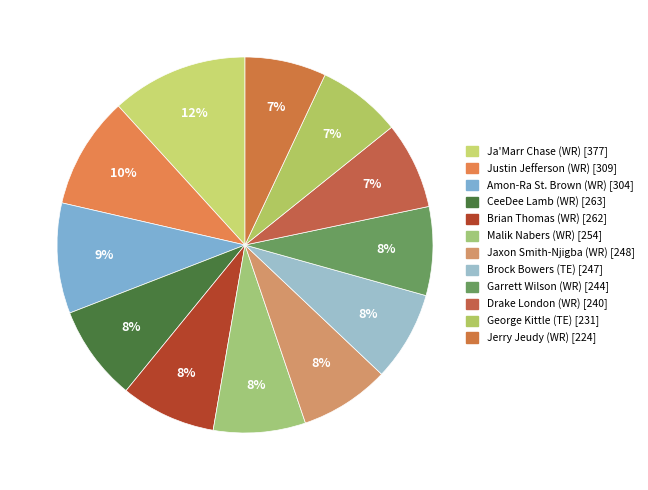

Is there a majority slice in this chart?

No